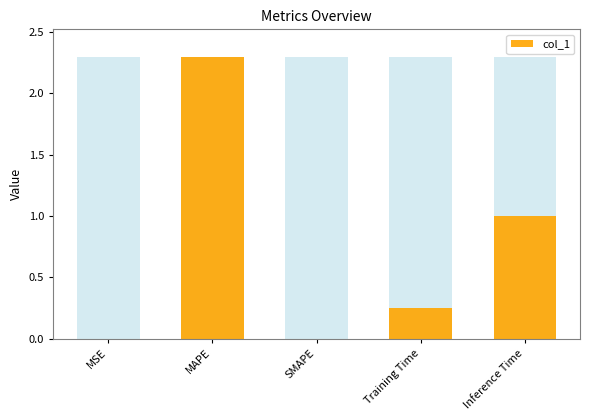

The value at MAPE is 2.3. True or false?

True